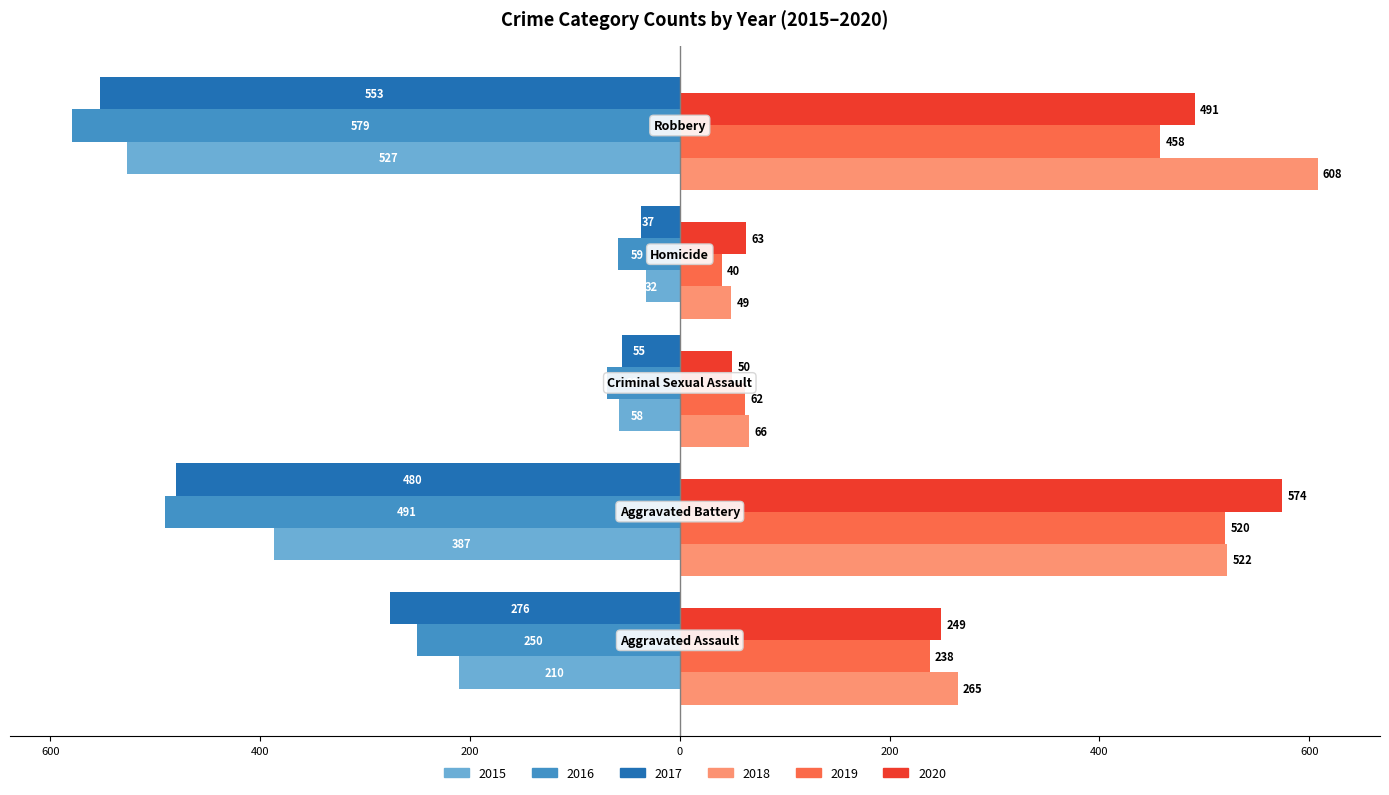

What are all the series names shown in the legend?

2015, 2016, 2017, 2018, 2019, 2020